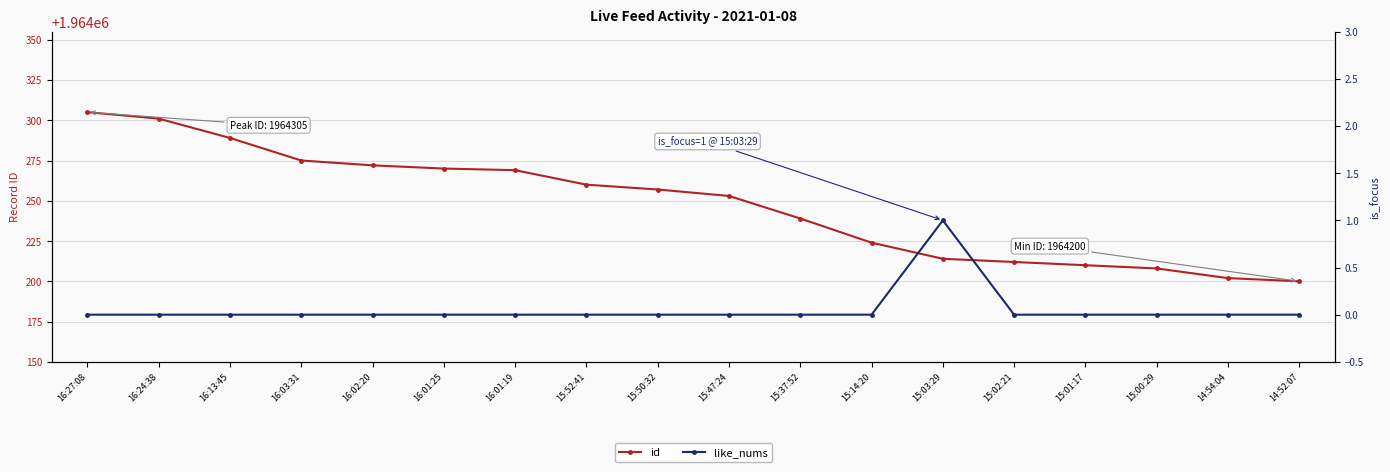

Does the chart display data point markers on the line(s)?

Yes